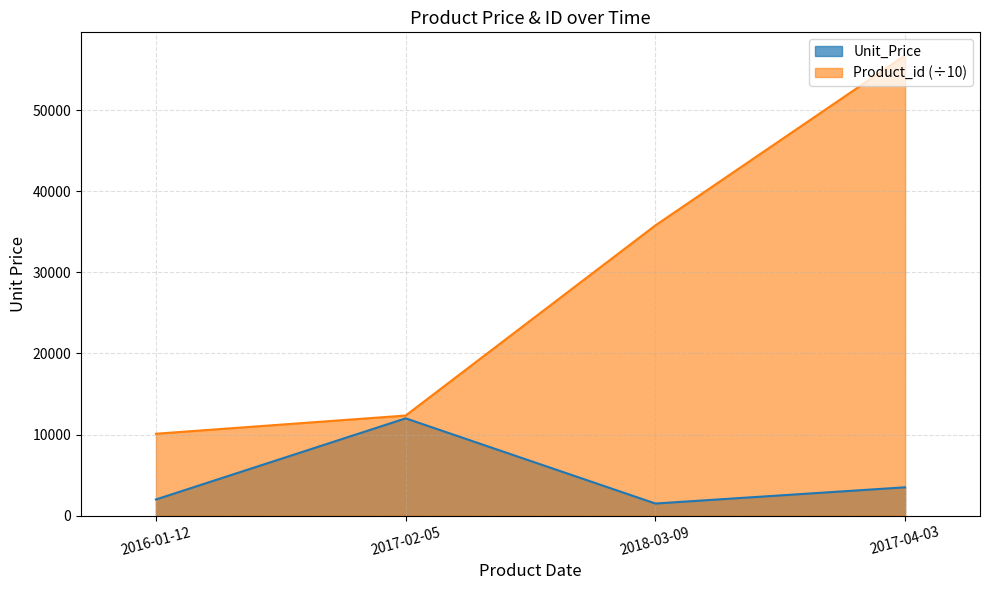

Does the chart have visible grid lines?

Yes